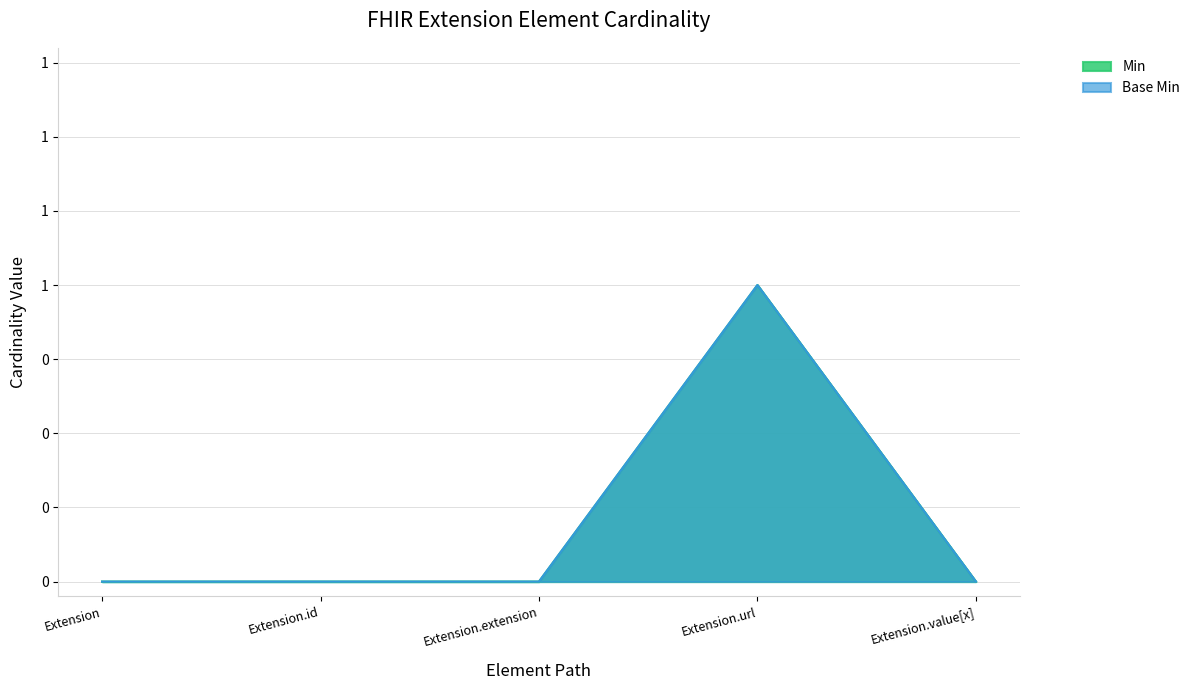

Which series has the largest total across all categories?

Min